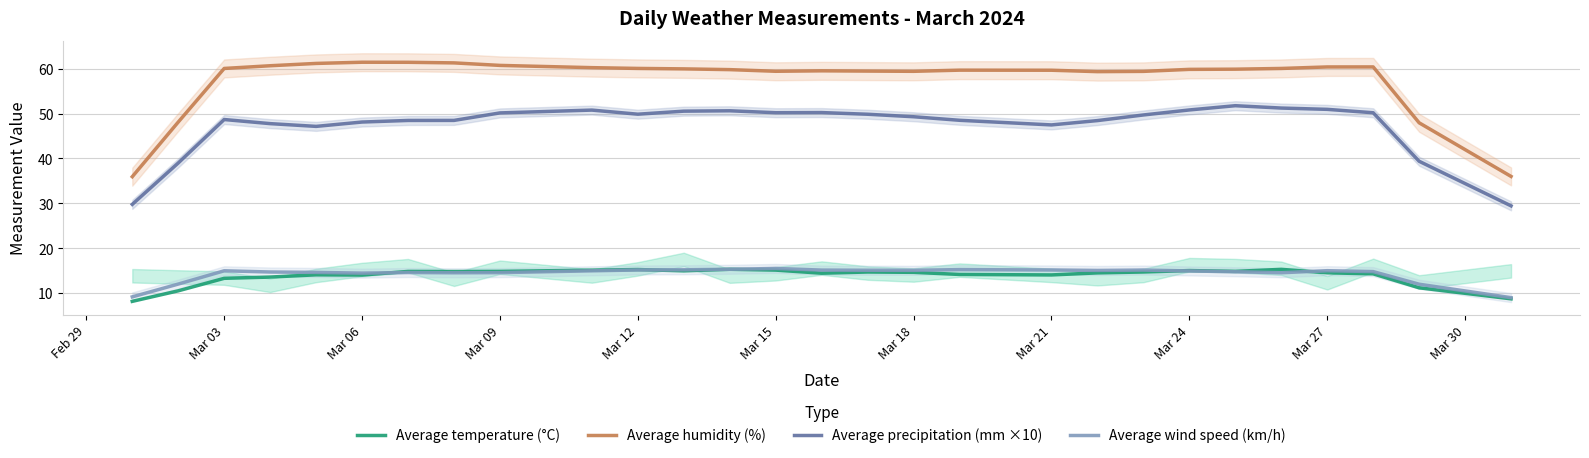

How many series are shown in this chart?

4